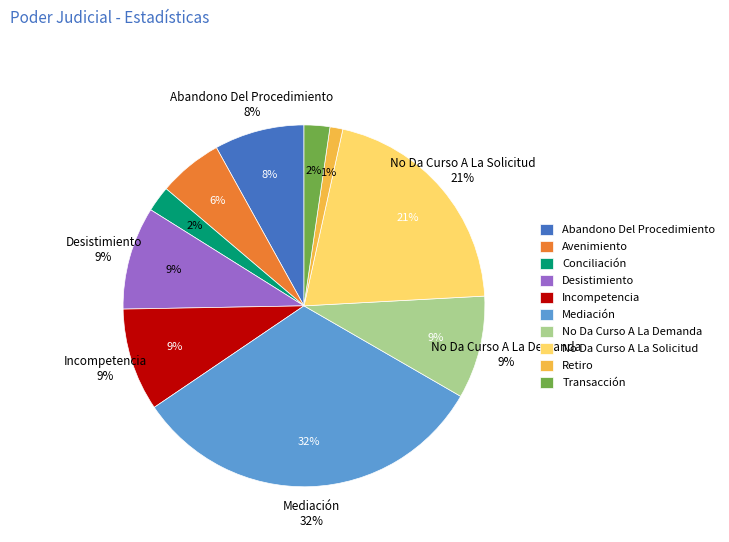

Combined, do Mediación and Avenimiento account for over 50%?

No